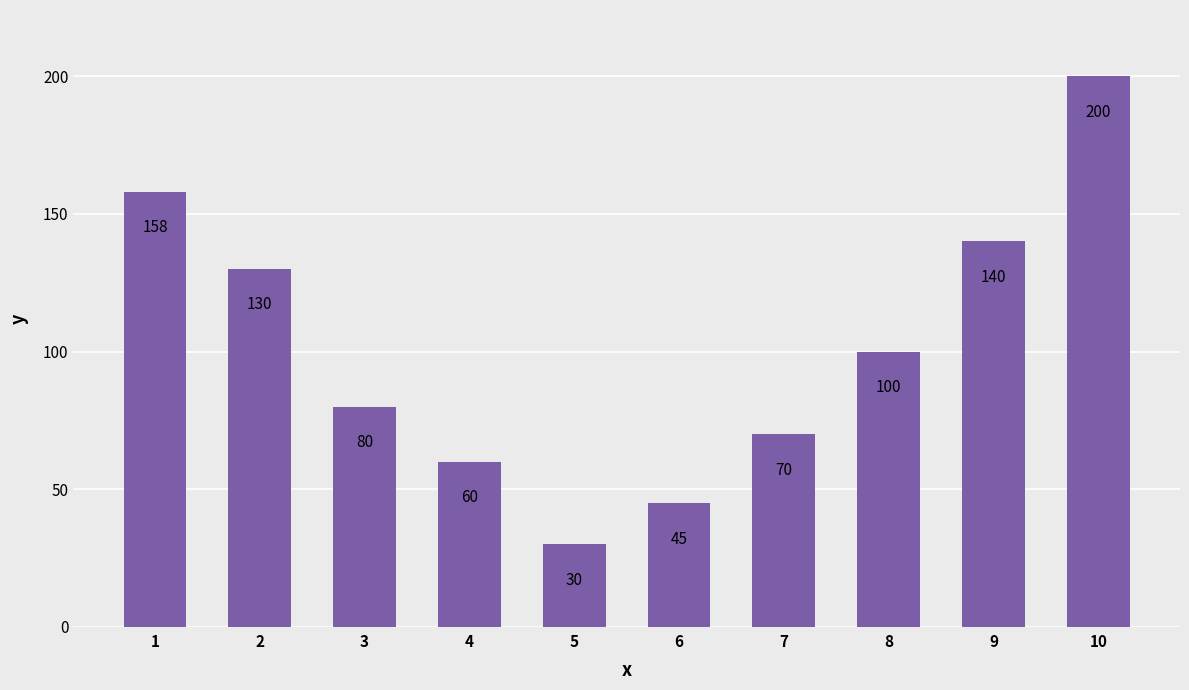

What is the value of the 8th bar from the left?

100